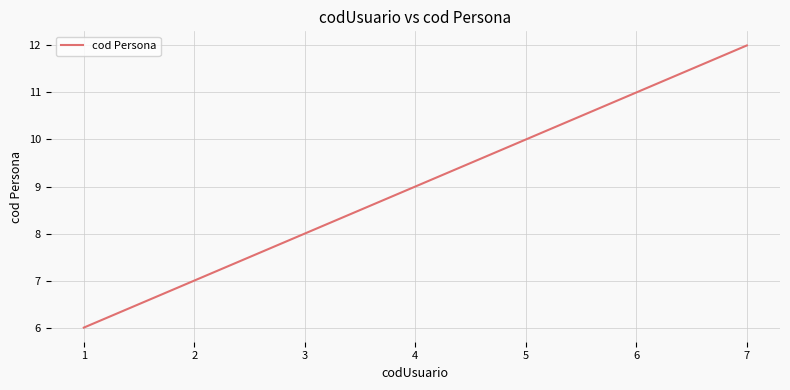

What is the difference between the maximum and minimum values?

6